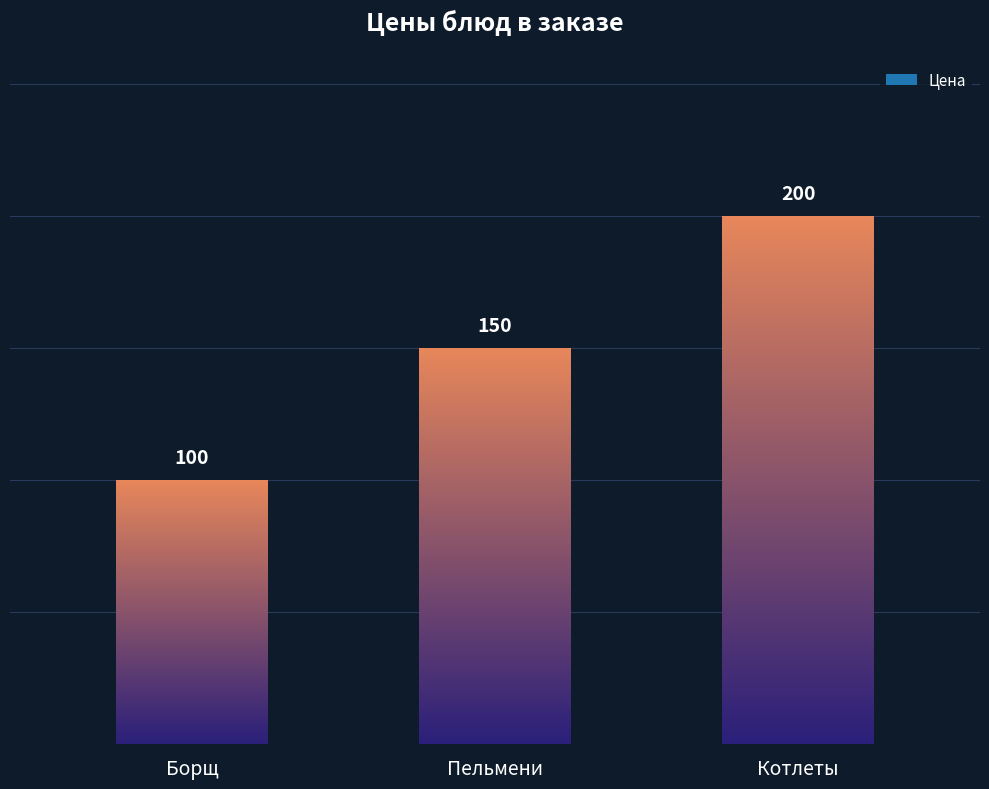

Rank the categories by value from lowest to highest.

Борщ, Пельмени, Котлеты